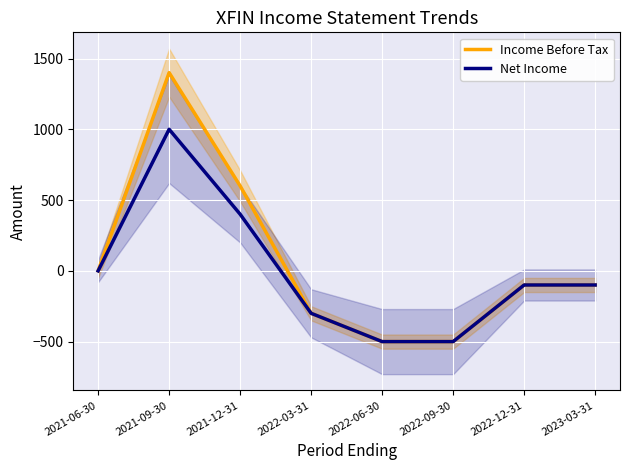

True or false: Net Income has a value of -164 at 2022-09-30.

False